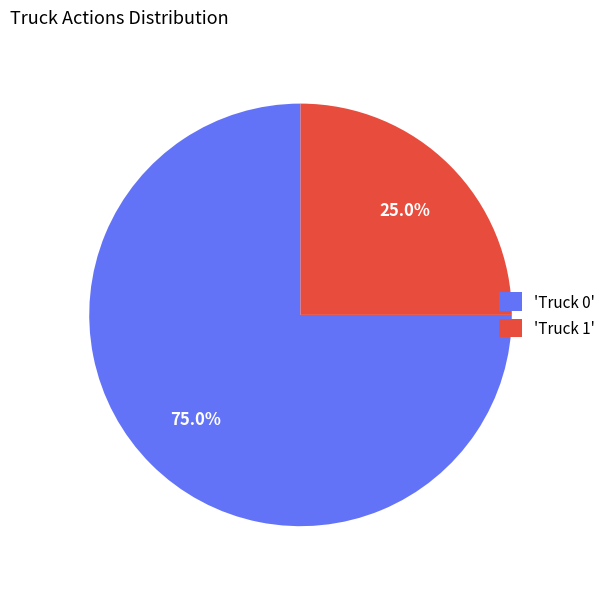

Which category has the biggest portion of the pie?

'Truck 0'